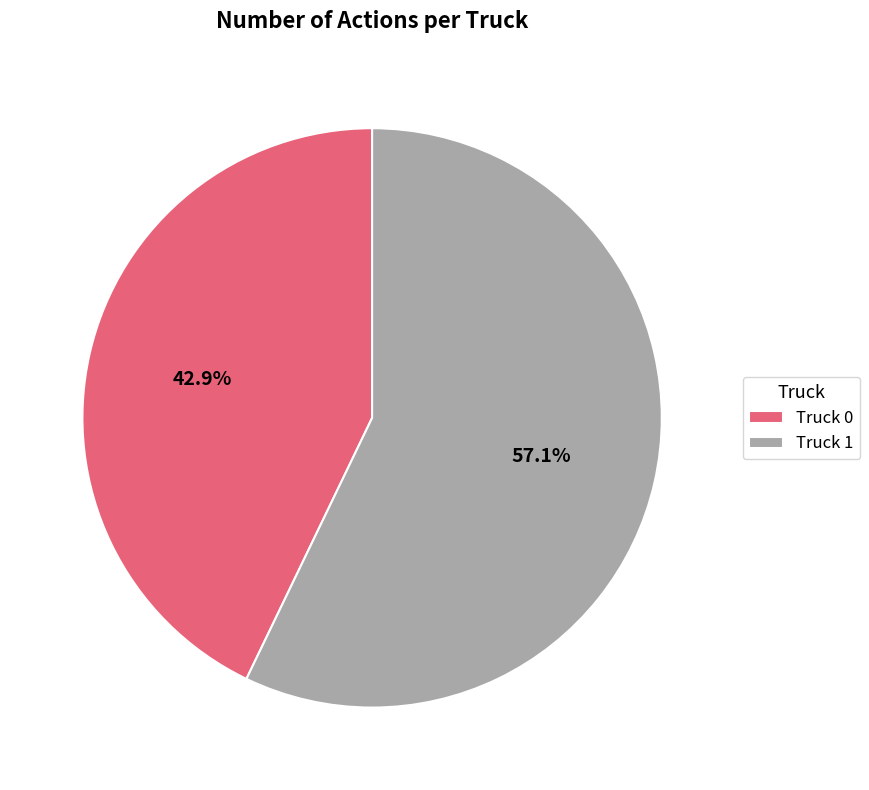

Is Truck 0 the majority of the pie?

No